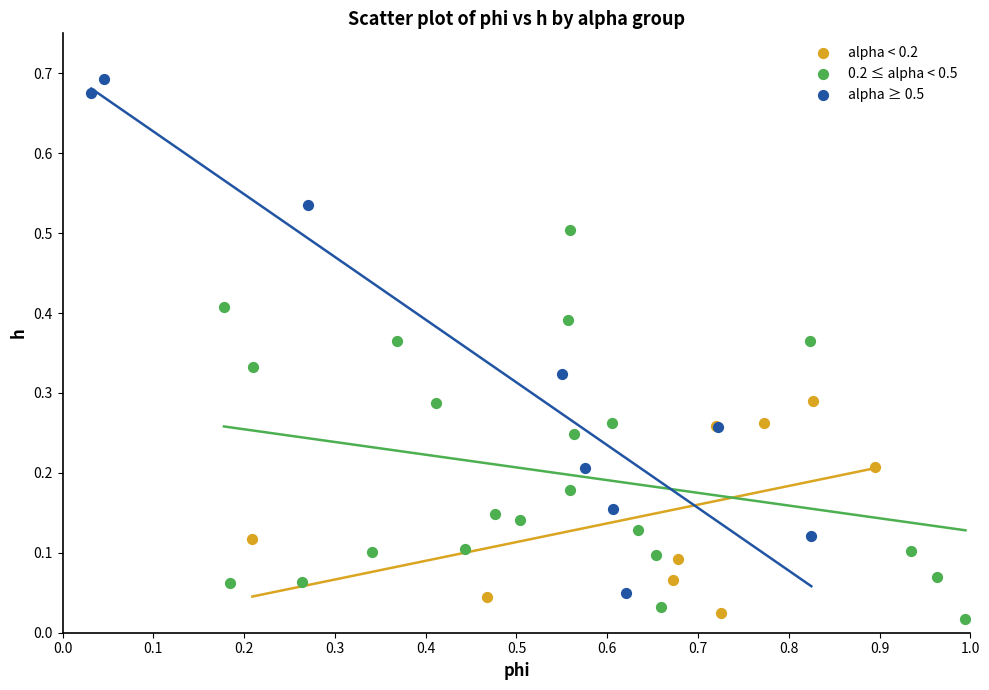

Which series has the largest Y range (max minus min)?

alpha ≥ 0.5